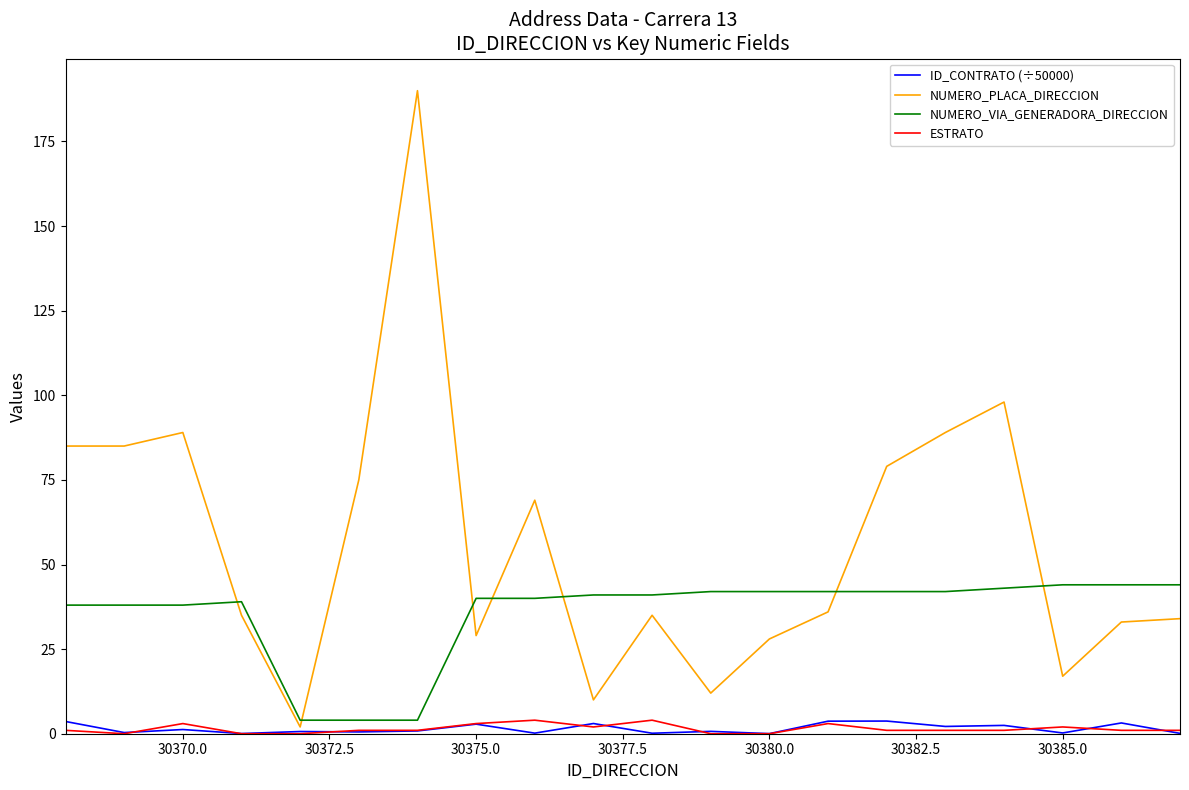

What are all the series names shown in the legend?

ID_CONTRATO (÷50000), NUMERO_PLACA_DIRECCION, NUMERO_VIA_GENERADORA_DIRECCION, ESTRATO